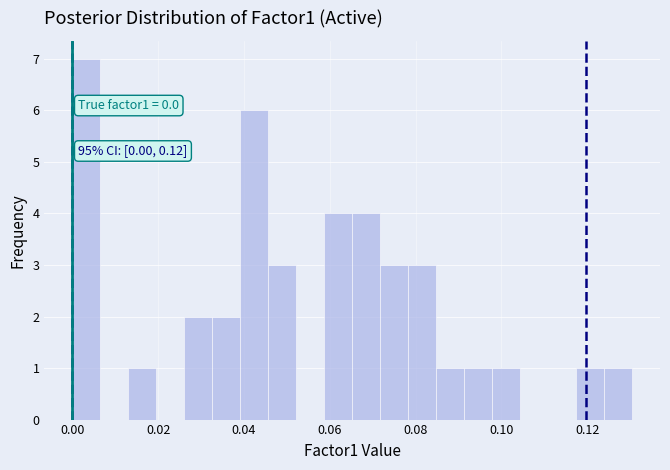

Read against the x-axis, roughly where is the centre of the tallest bar?

0.004